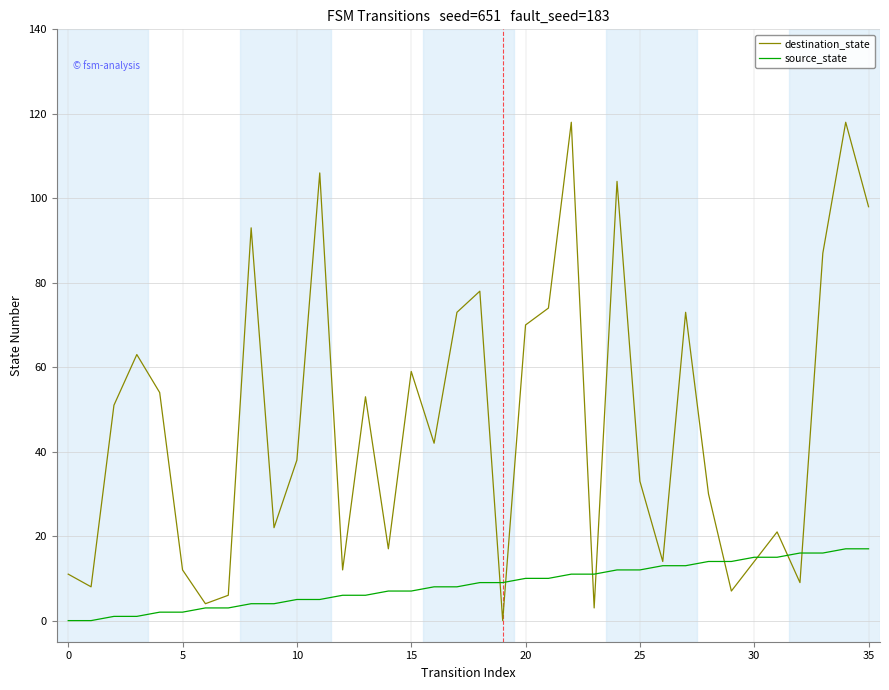

List the series in order of their overall mean, highest first.

destination_state, source_state